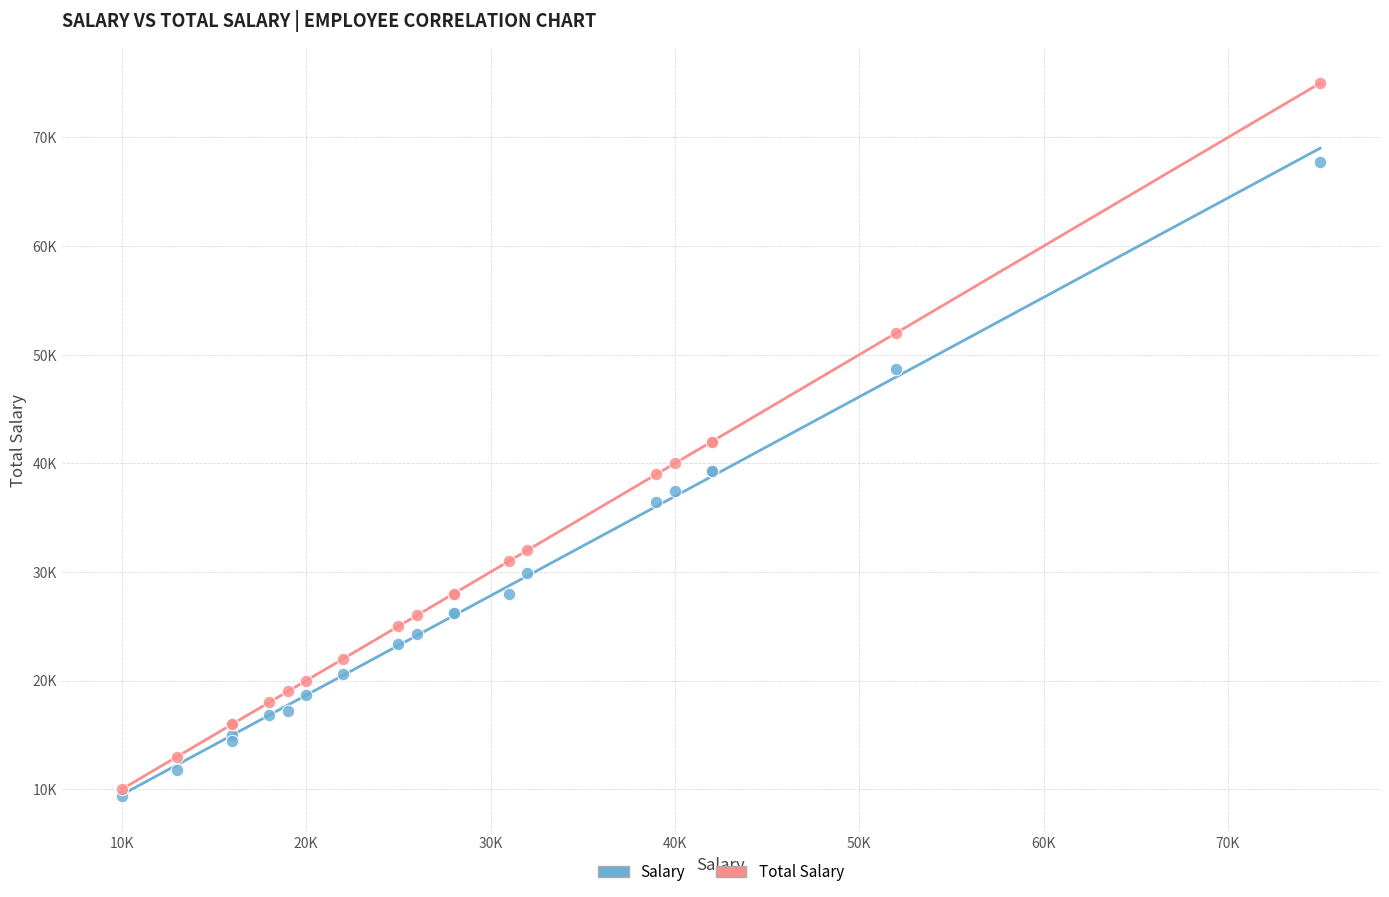

Which series contains the highest Y value?

Total Salary